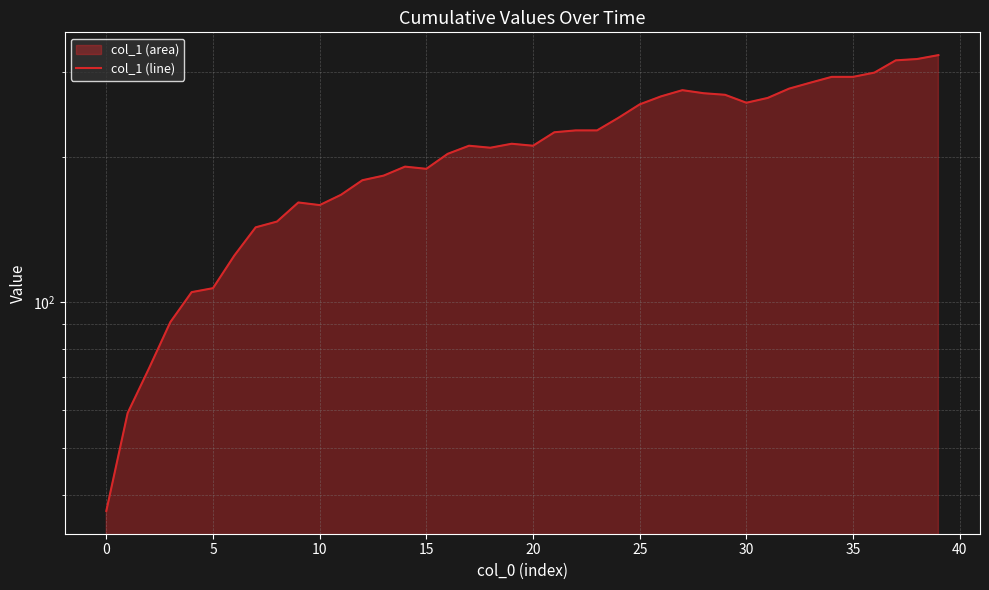

What is the approximate value at 12, to the nearest 50?

200